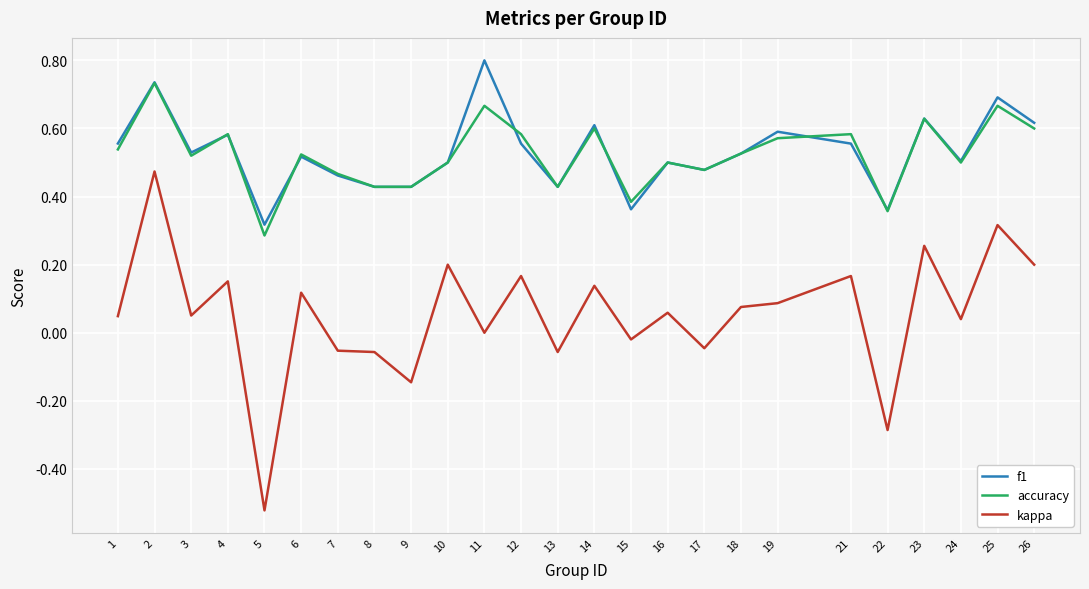

List the series in order of their peak value, lowest first.

kappa, accuracy, f1